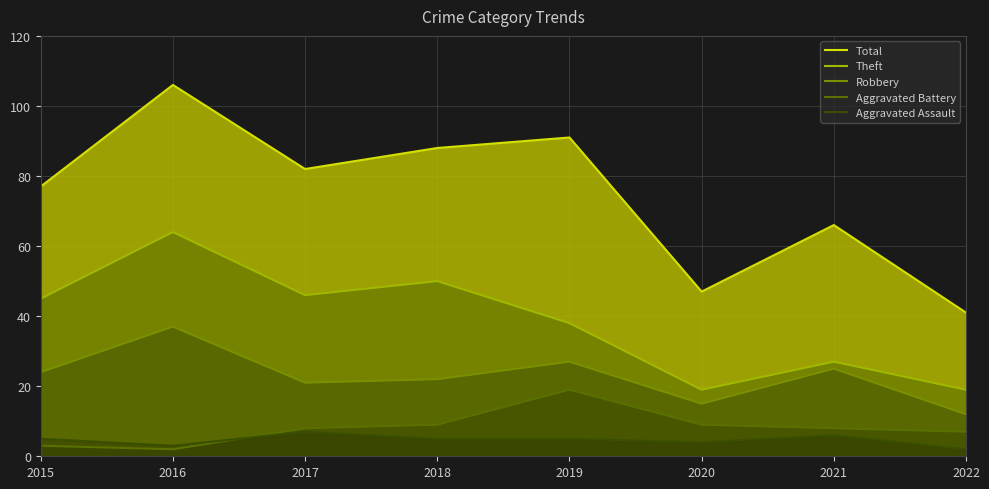

Which category has the lowest value across all series?

2016